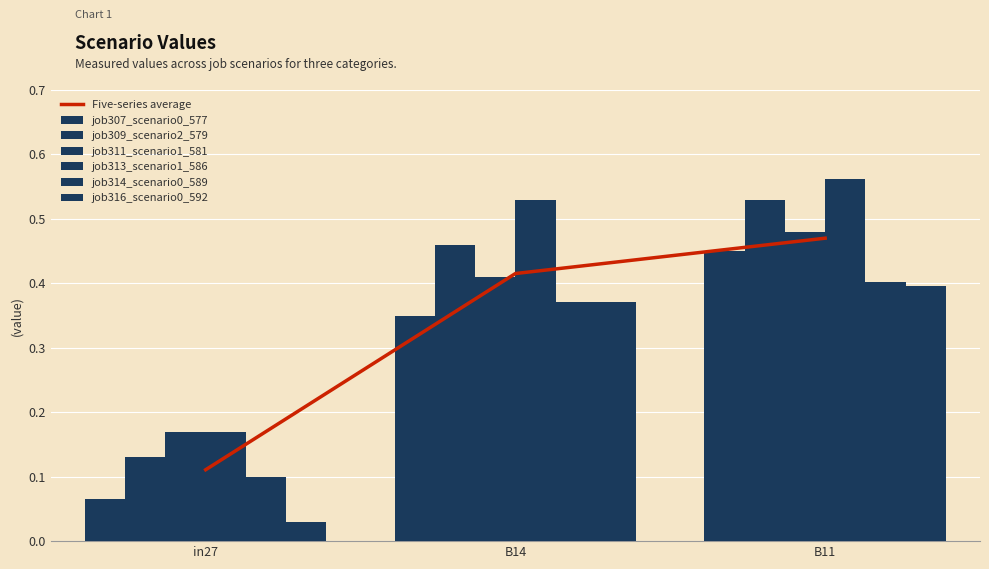

What is the total value across all series at B14?

2.5